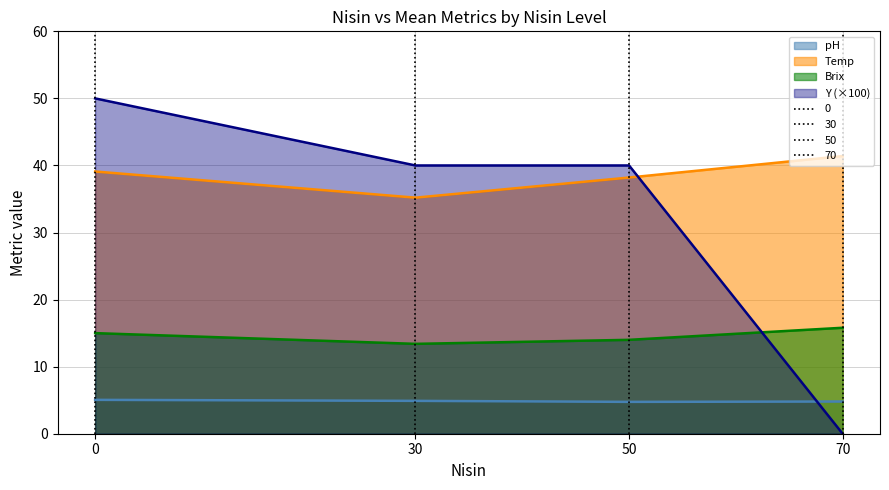

True or false: pH and Temp intersect in this chart.

False